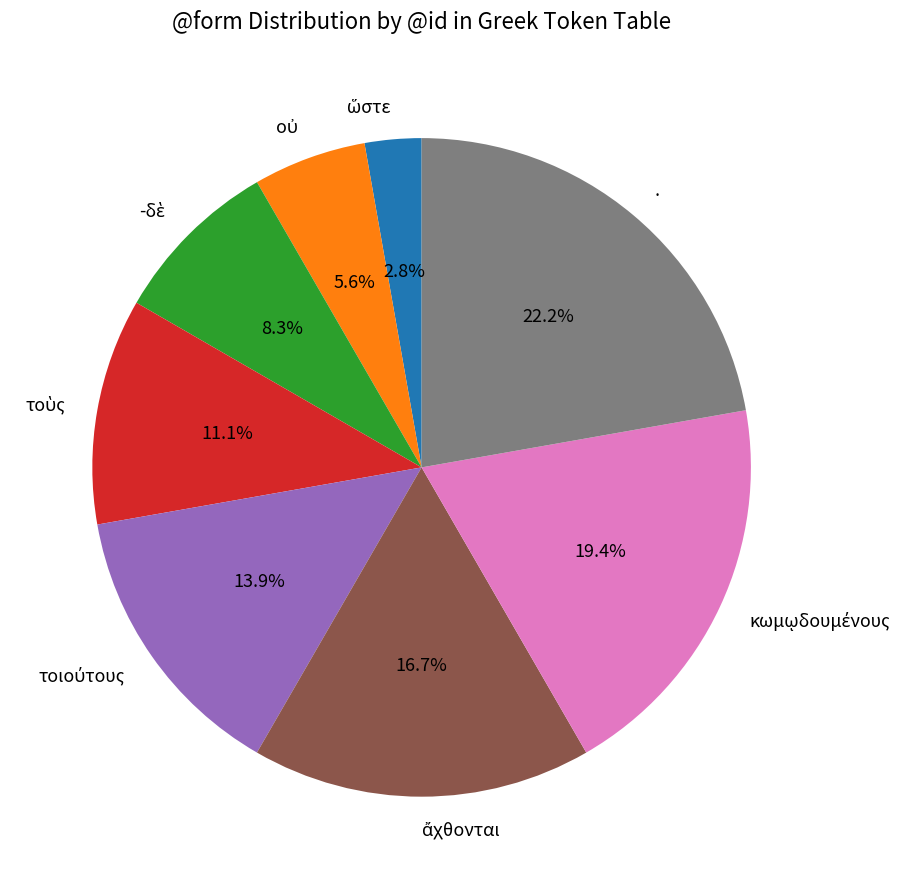

What is the largest slice in the pie chart?

.